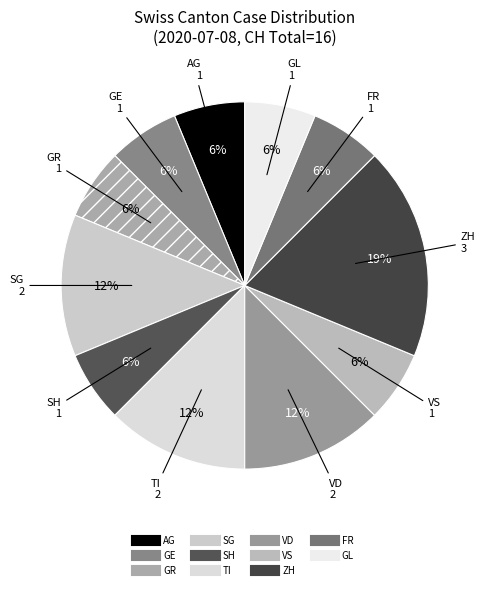

How many slices are in this pie chart?

11